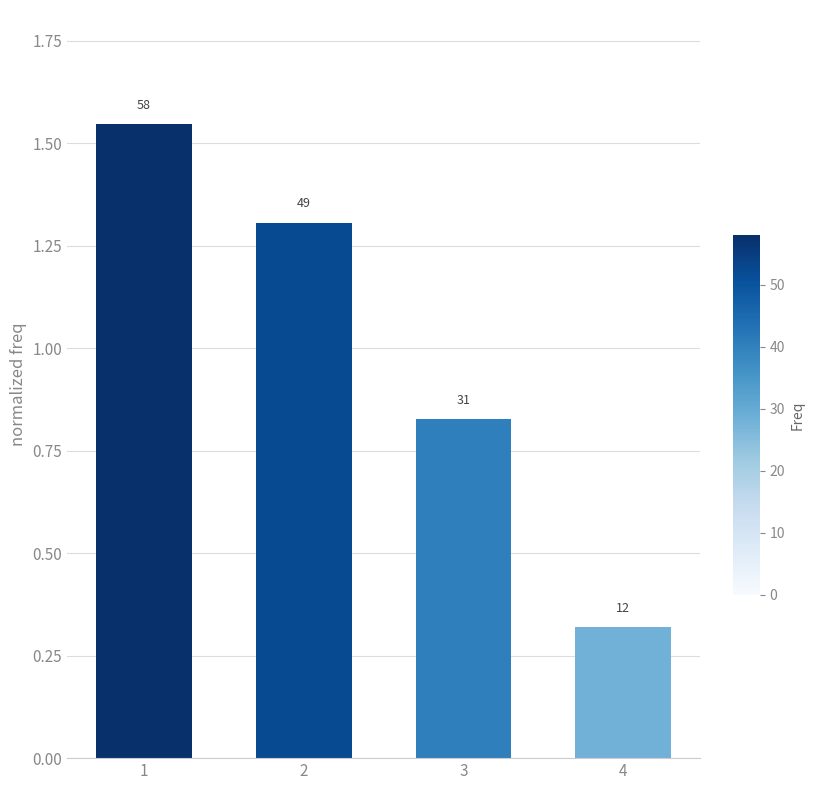

At which label does the data first exceed 1?

1